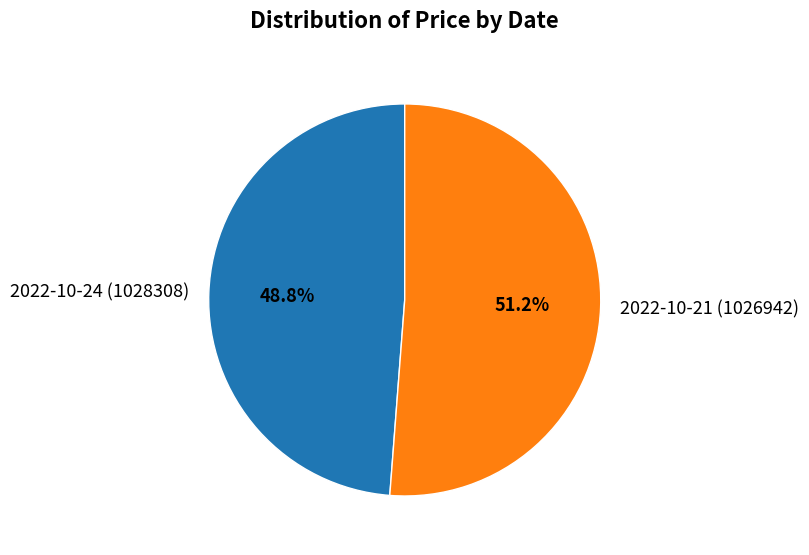

Does 2022-10-21 (1026942) represent more than half of the total?

Yes